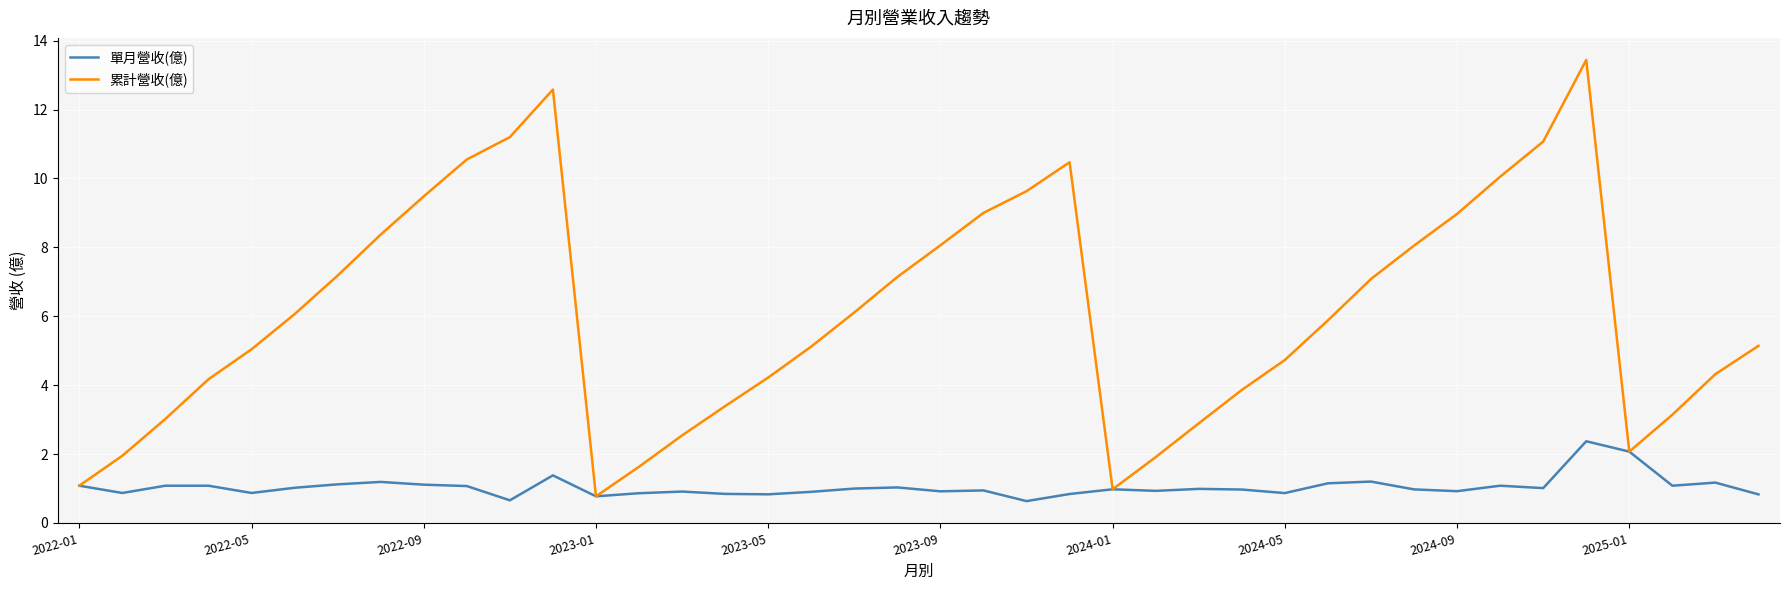

What is the minimum value shown in the chart?

0.6